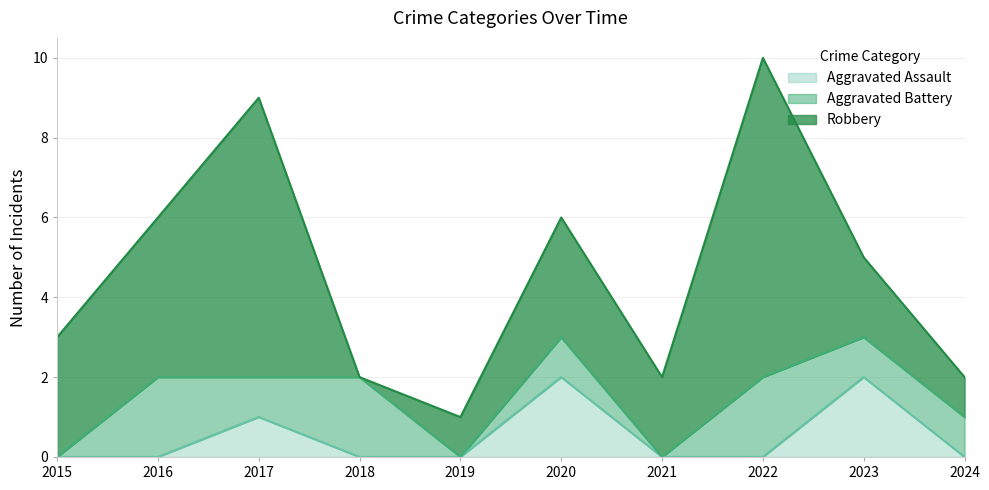

Rank the series by their average value, from lowest to highest.

Aggravated Assault, Aggravated Battery, Robbery